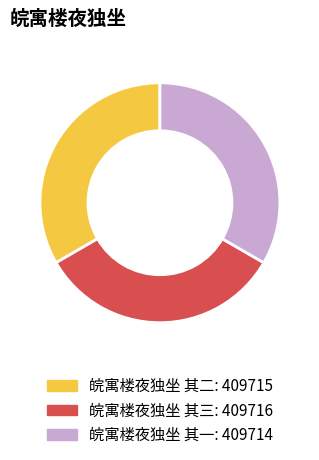

How many slices are in this pie chart?

3